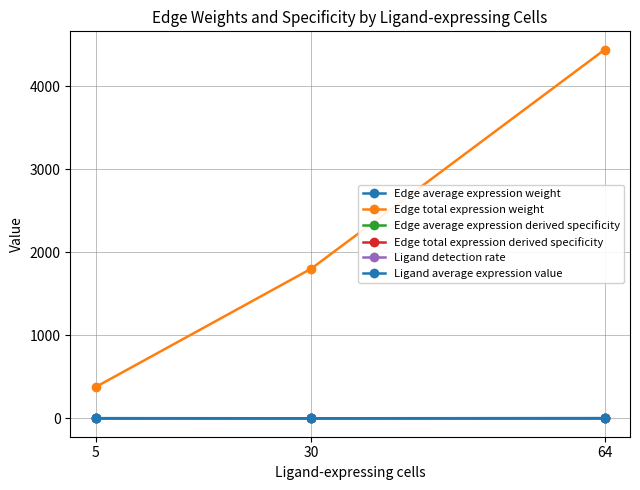

Which series has the largest range (max minus min)?

Edge total expression weight